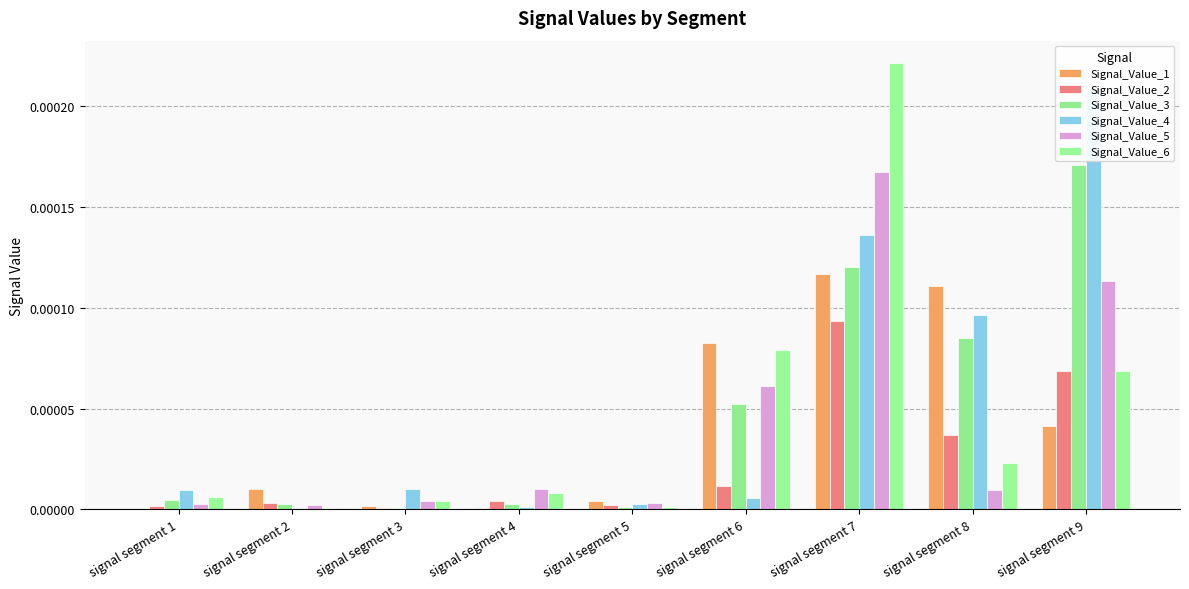

Which category has the lowest value in the Signal_Value_2 series?

signal segment 3